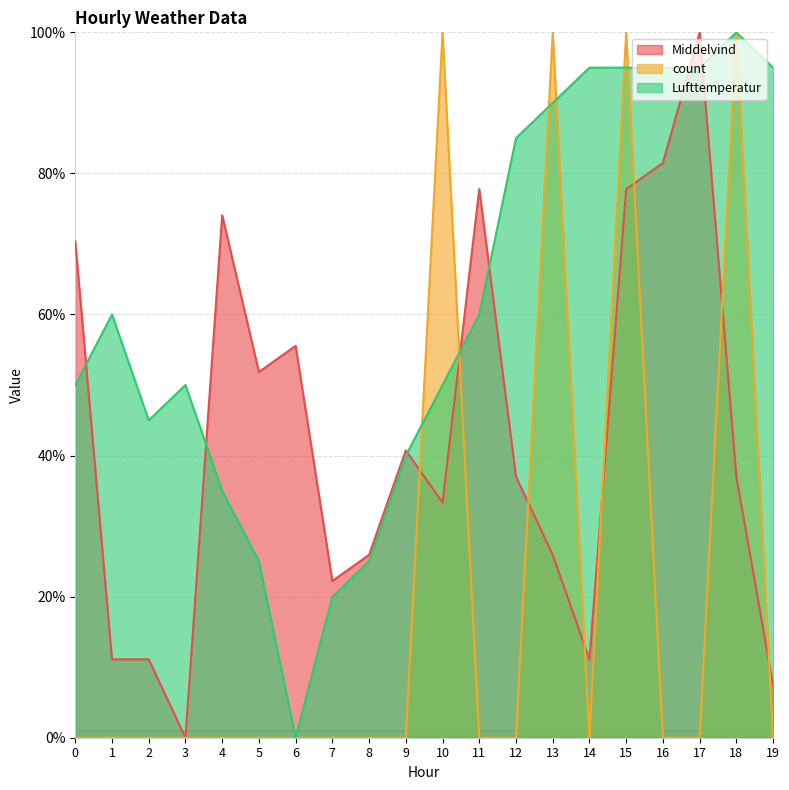

How many lines are shown in the chart?

3